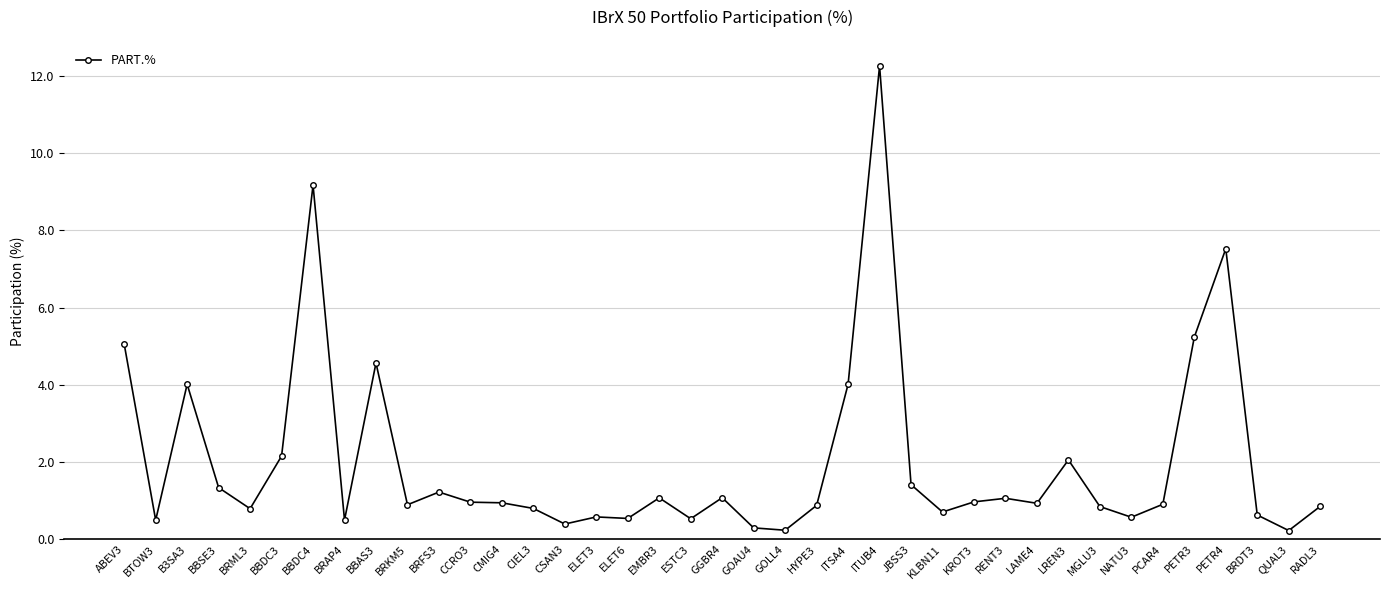

Which label corresponds to the largest value in the chart?

ITUB4